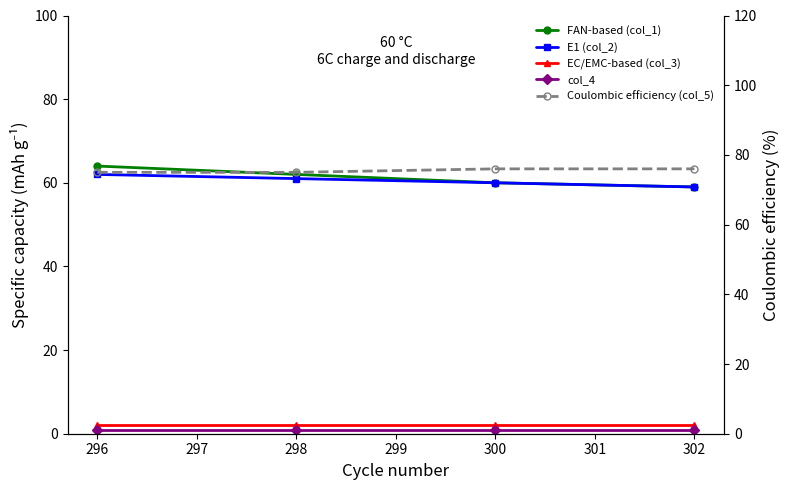

Is it true that FAN-based (col_1) equals 99 at 296?

False